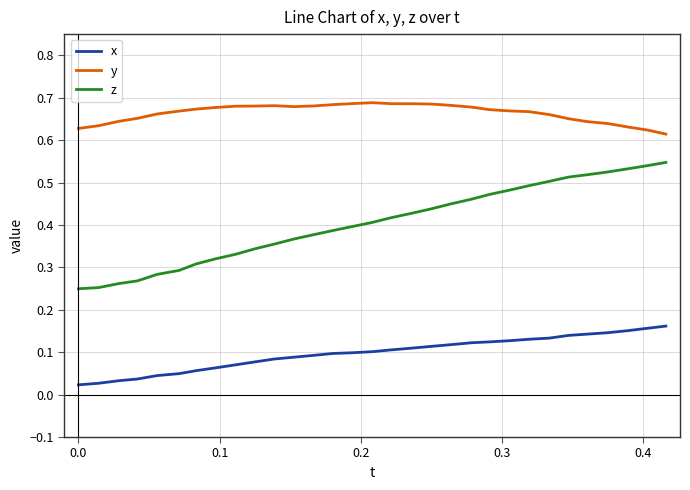

True or false: y and x intersect in this chart.

False